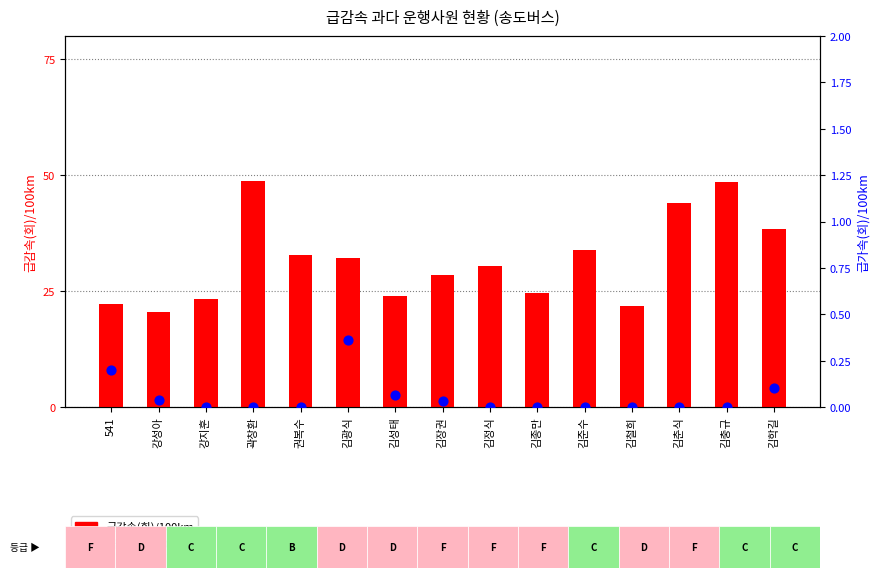

Which series contains the lowest Y value?

급가속(회)/100km